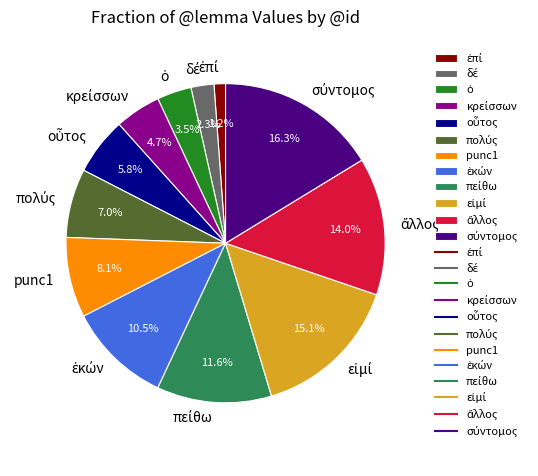

Is there a majority slice in this chart?

No